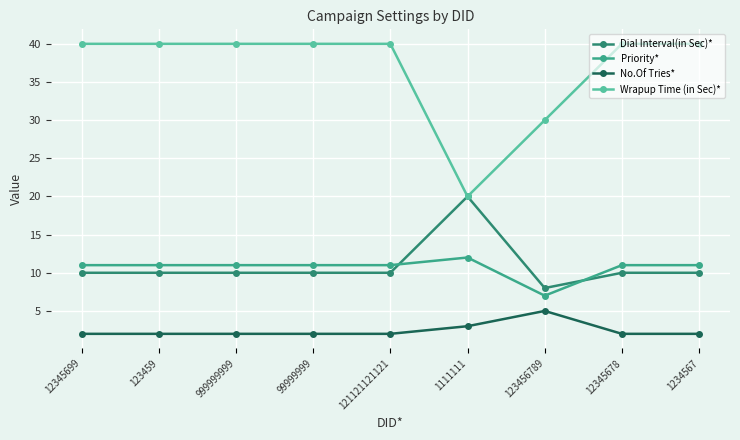

Rank the series at 99999999 from lowest to highest value.

No.Of Tries*, Dial Interval(in Sec)*, Priority*, Wrapup Time (in Sec)*